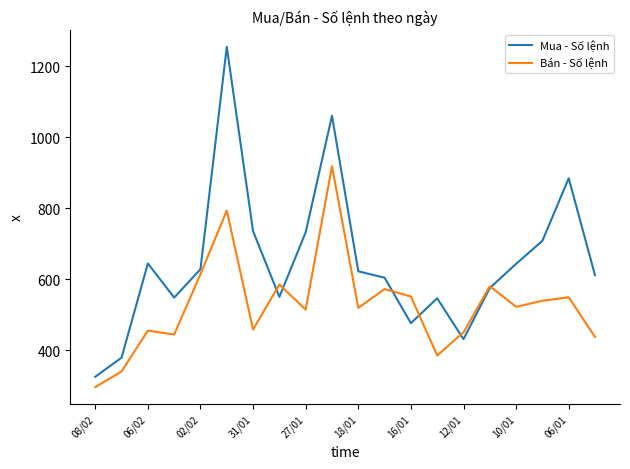

What is the greatest value displayed?

1254